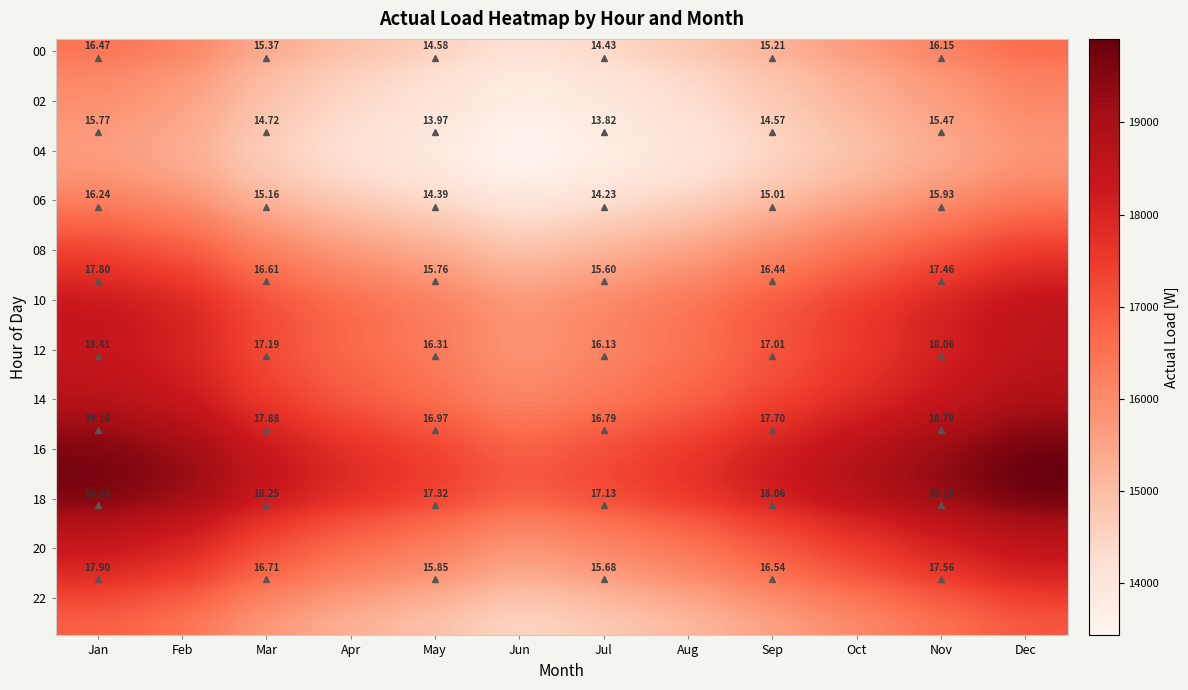

What is the sum of the 20 values at Aug and Jun?

32165.0